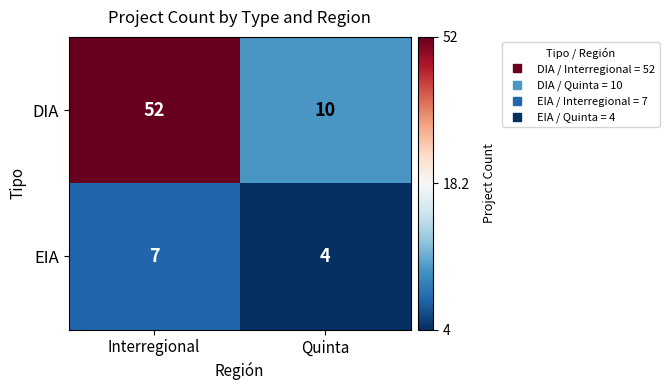

Which label corresponds to the largest value in the chart?

Interregional